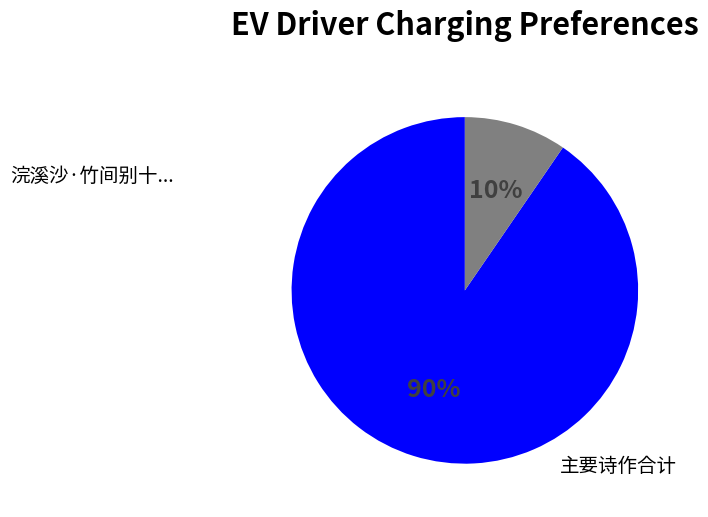

To the nearest percent, what is the average slice percentage?

50%